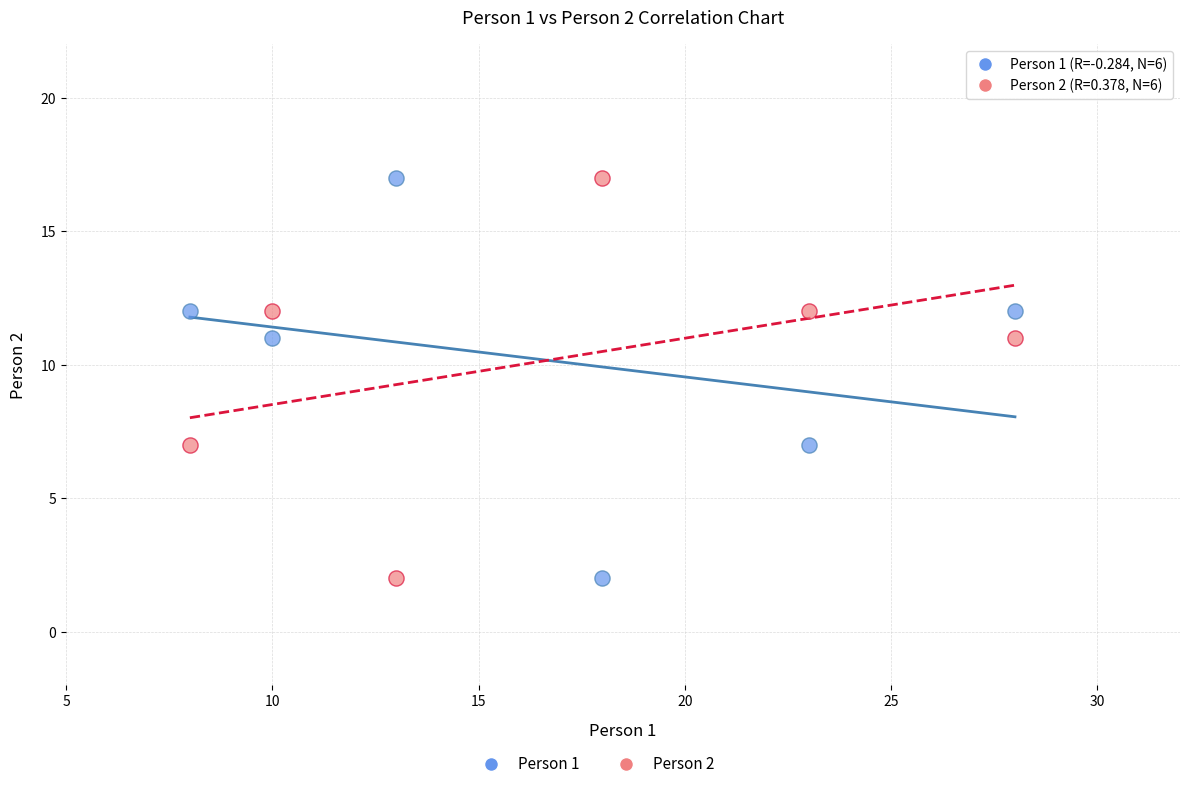

What is the X range (max minus min) for the scatter plot?

20